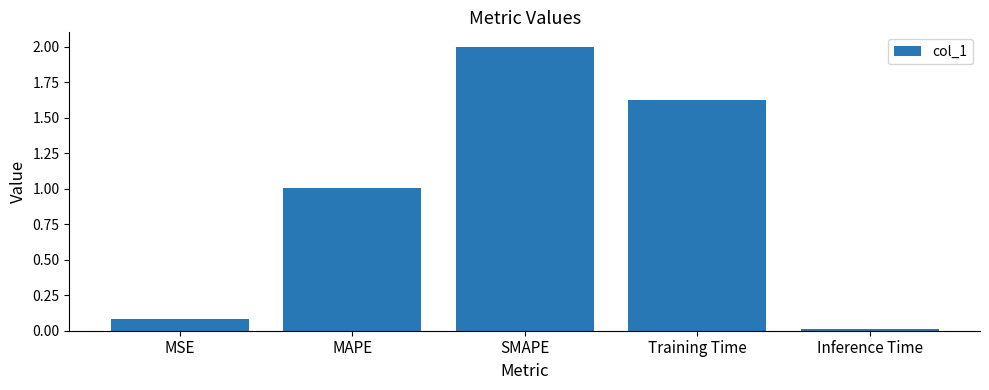

What is the sum of all values?

4.7